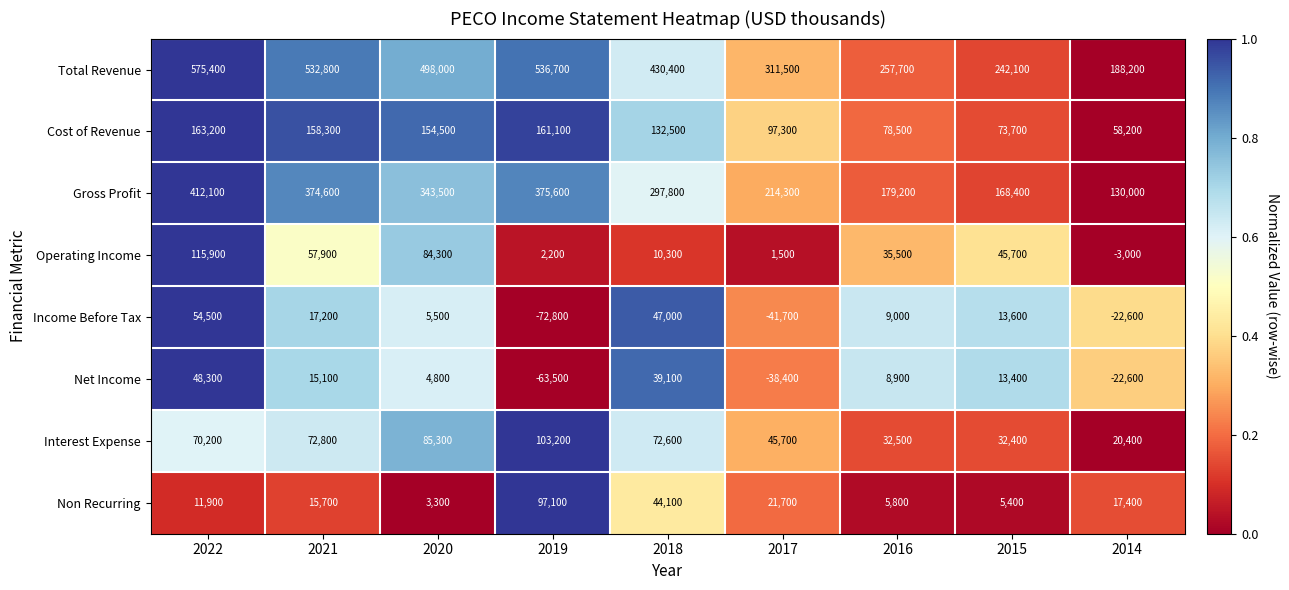

Which series has the widest spread of values?

Total Revenue